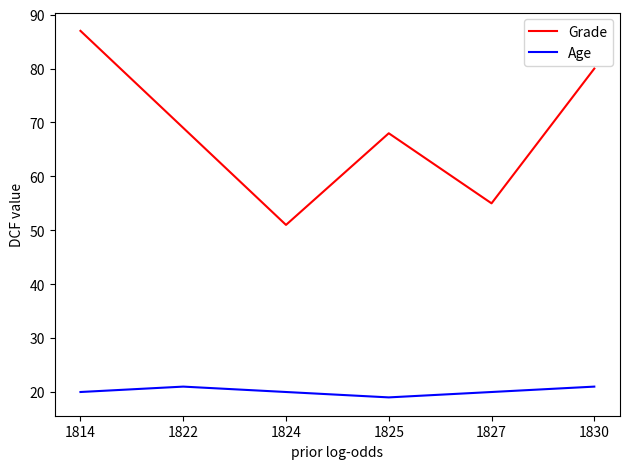

How many categories are shown in the chart?

6